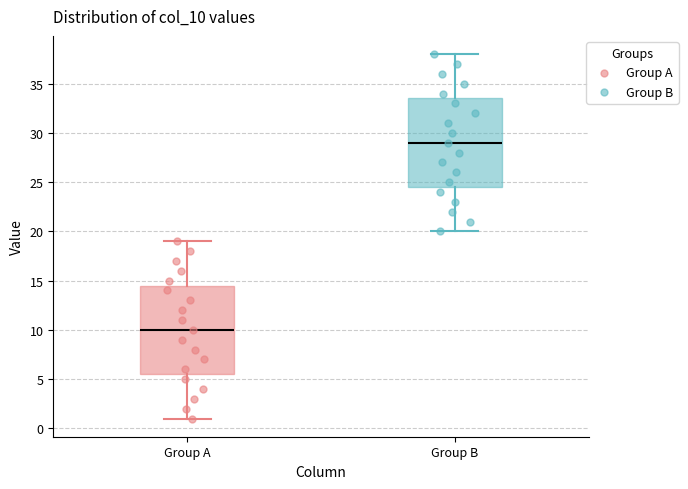

Where is the upper edge of the box for Group B on the y-axis? The values are not printed on the chart, so give them approximately, as read against the axis.

33.5